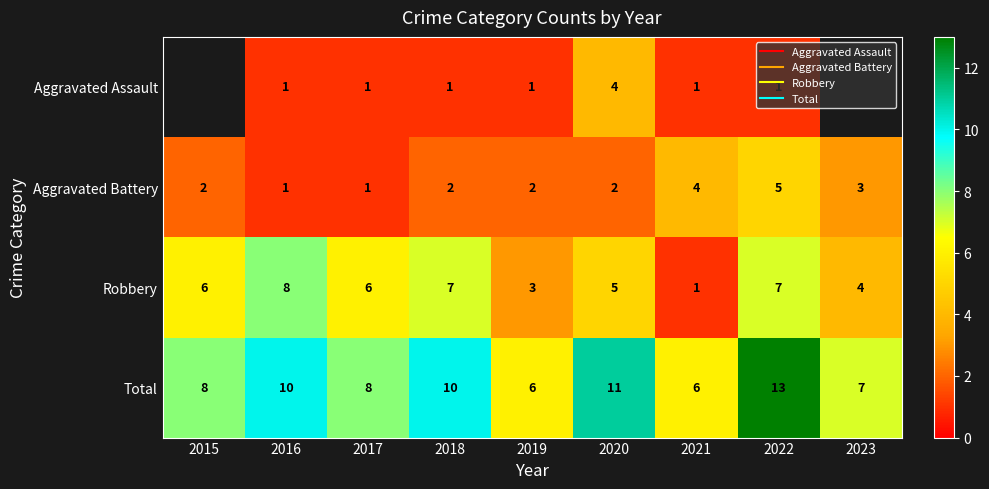

Between 2017 and 2021, which series saw the biggest shift?

Robbery